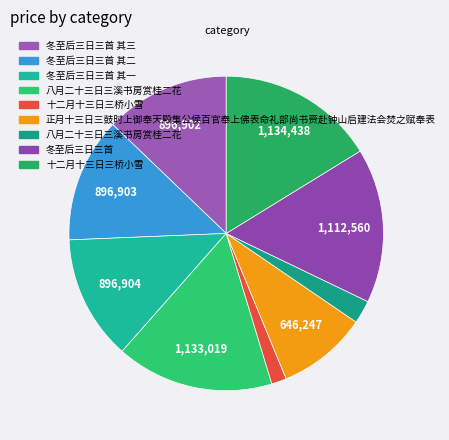

To the nearest percent, what is the average slice percentage?

11%